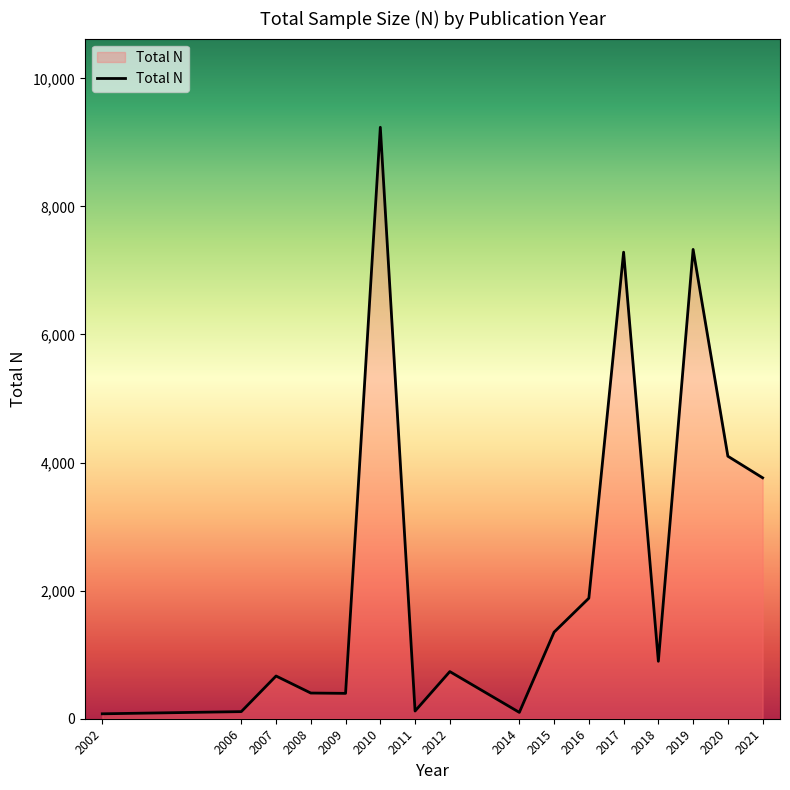

How many lines are shown in the chart?

1